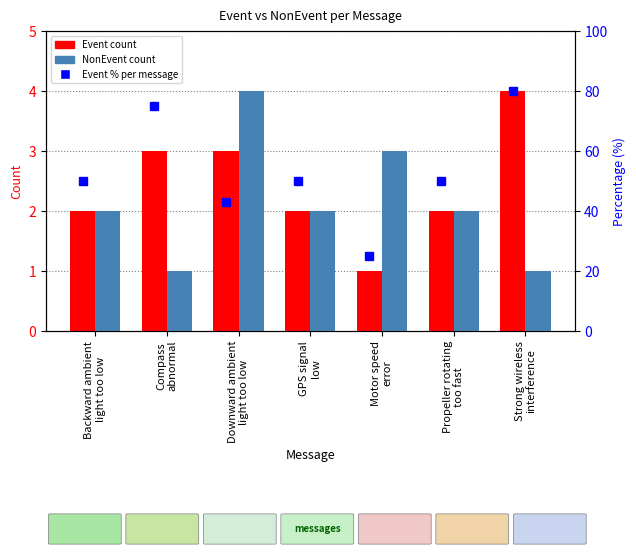

Rank the categories by Event value from highest to lowest.

Strong wireless
interference, Compass
abnormal, Downward ambient
light too low, Backward ambient
light too low, GPS signal
low, Propeller rotating
too fast, Motor speed
error